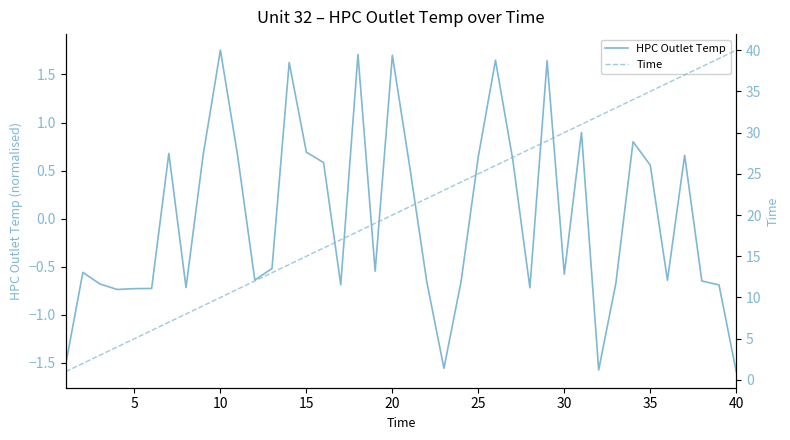

Reading left to right, extract all data points from this chart.

HPC Outlet Temp: -1.5	-0.6	-0.7	-0.7	-0.7	-0.7	0.7	-0.7	0.7	1.8	0.7	-0.6	-0.5	1.6	0.7	0.6	-0.7	1.7	-0.5	1.7	0.6	-0.7	-1.6	-0.7	0.6	1.6	0.6	-0.7	1.6	-0.6	0.9	-1.6	-0.7	0.8	0.6	-0.6	0.7	-0.7	-0.7	-1.6
Time: 1.0	2.0	3.0	4.0	5.0	6.0	7.0	8.0	9.0	10.0	11.0	12.0	13.0	14.0	15.0	16.0	17.0	18.0	19.0	20.0	21.0	22.0	23.0	24.0	25.0	26.0	27.0	28.0	29.0	30.0	31.0	32.0	33.0	34.0	35.0	36.0	37.0	38.0	39.0	40.0